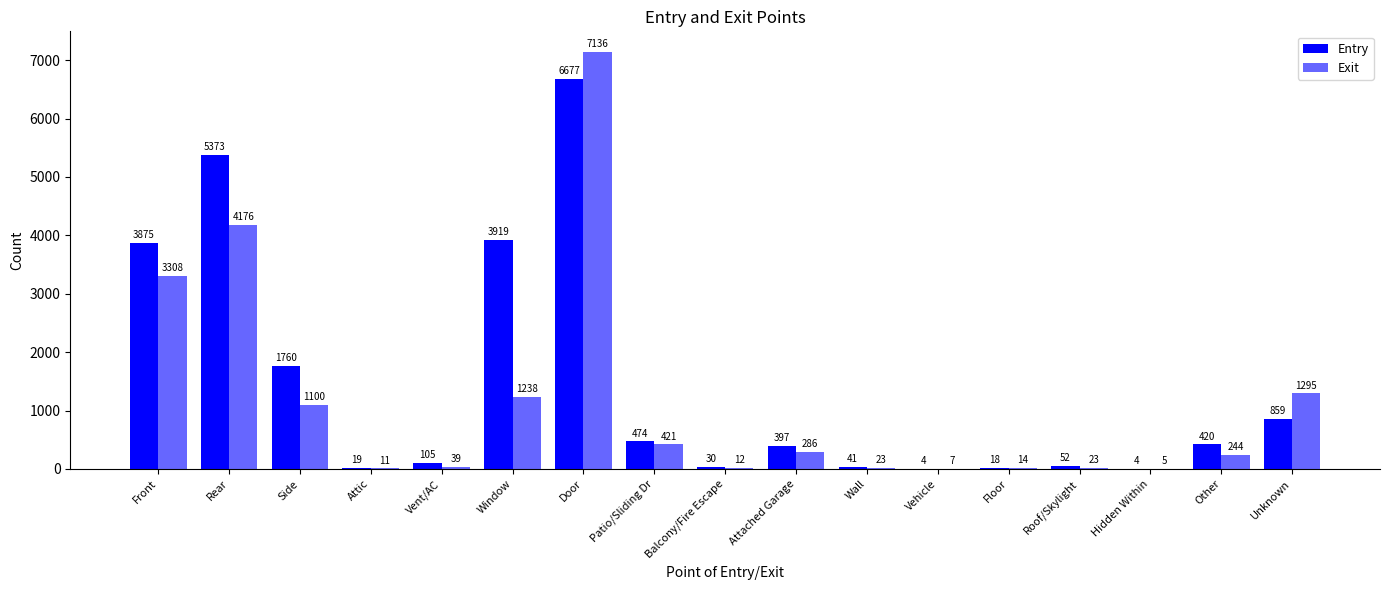

How many groups of bars are there?

17